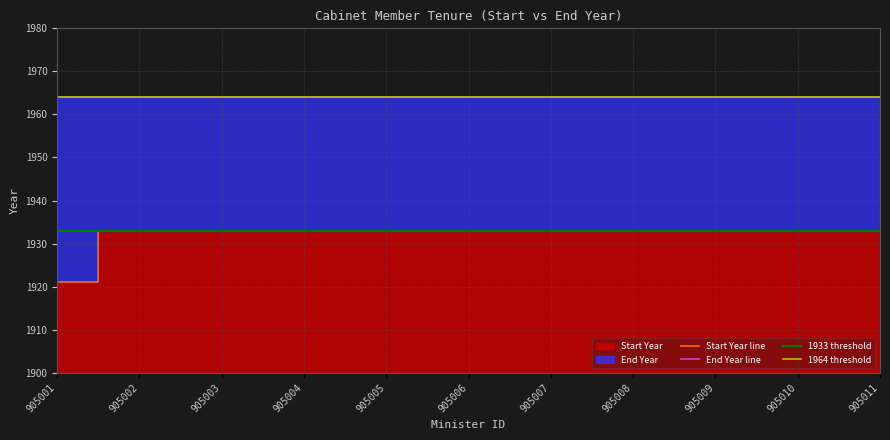

Reading left to right, list all the values displayed in this chart.

1921	1933	1933	1933	1933	1933	1933	1933	1933	1933	1933